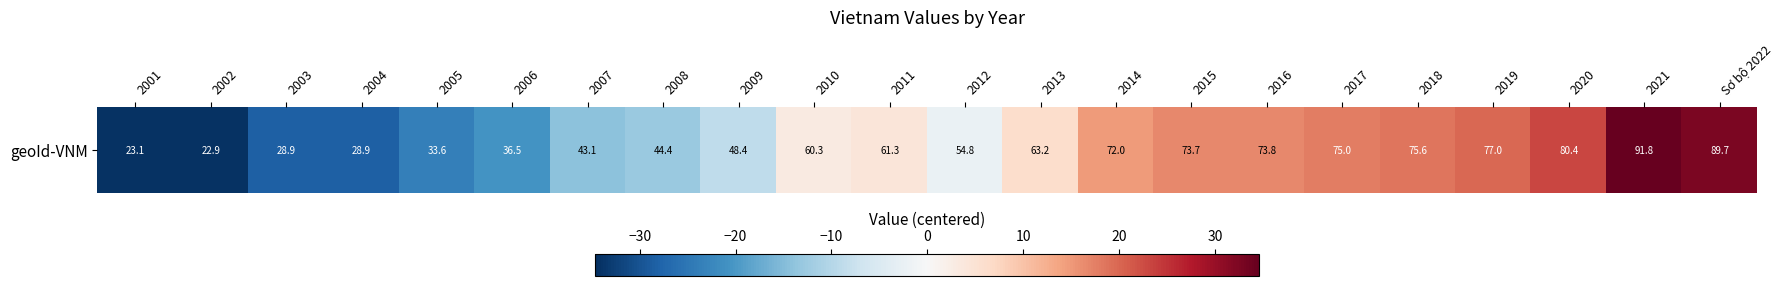

What is the smallest value displayed?

-34.3